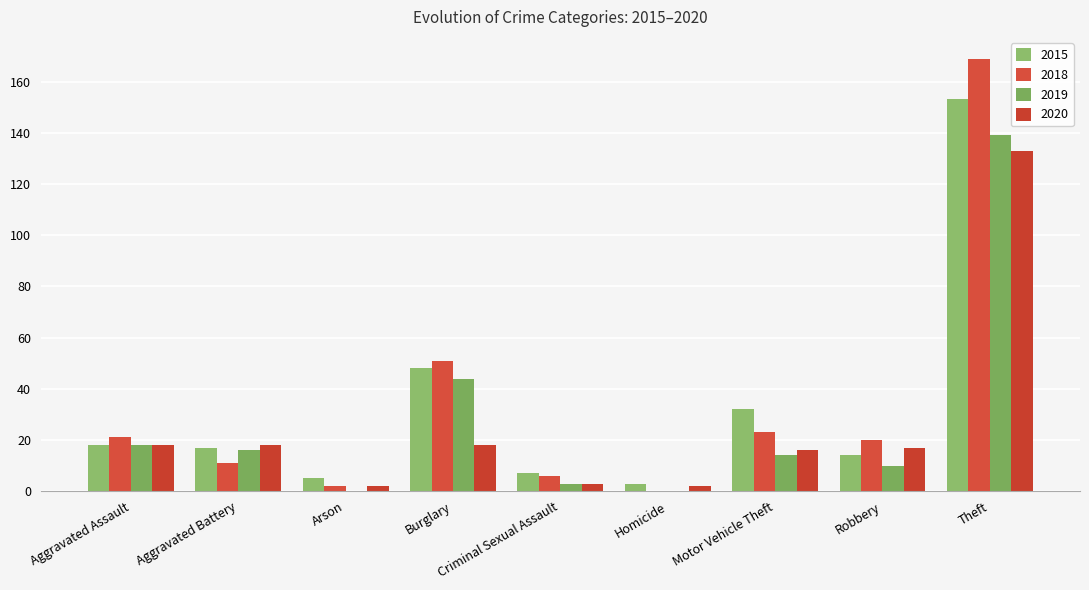

Which category has the lowest value across all series?

Homicide